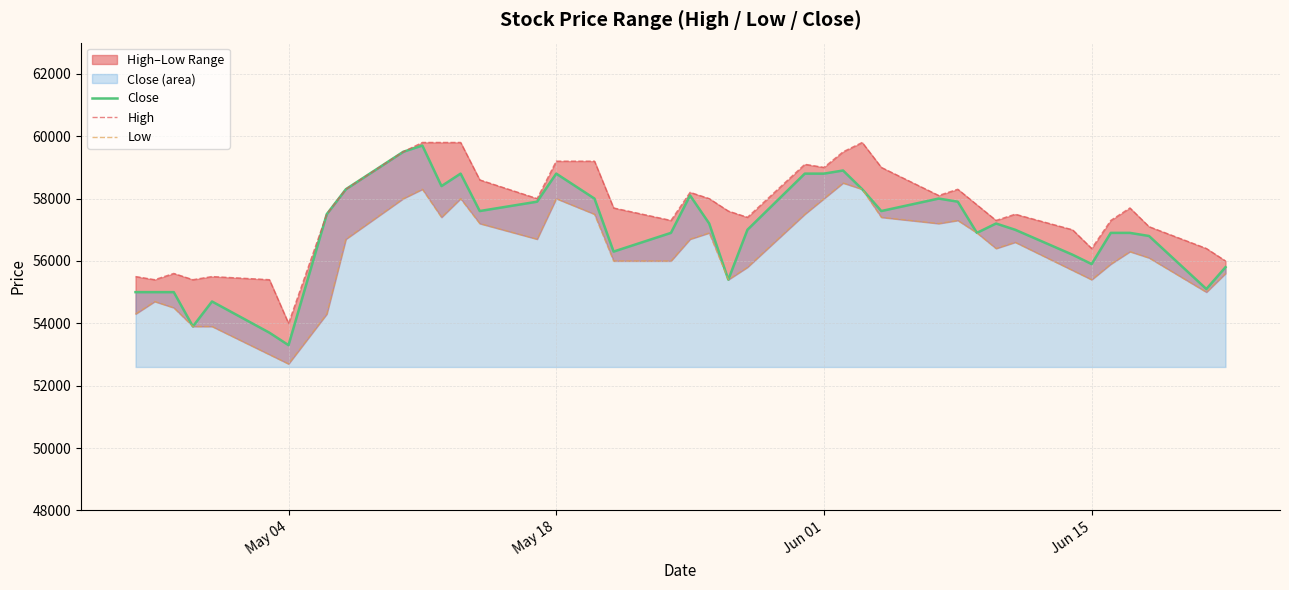

True or false: High and Close cross at least once.

False